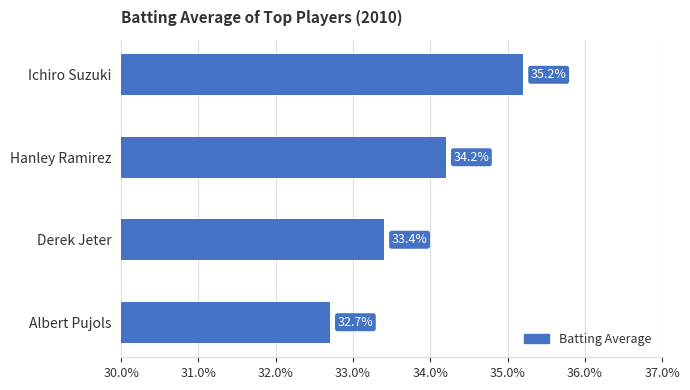

Are the bars horizontal?

Yes